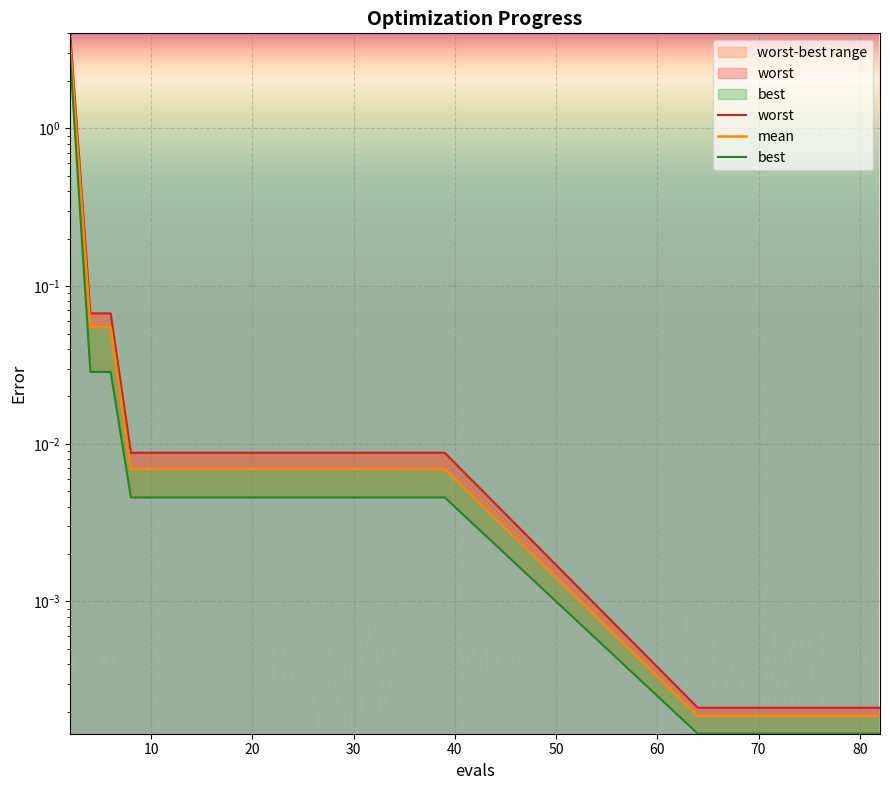

How many lines are shown in the chart?

3